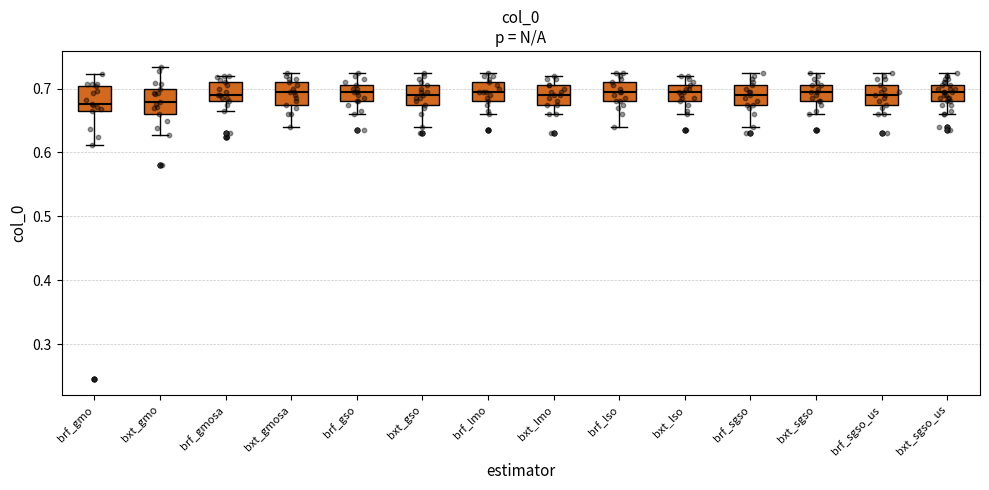

Where is the upper edge of the box for brf_sgso on the y-axis? The values are not printed on the chart, so give them approximately, as read against the axis.

0.71